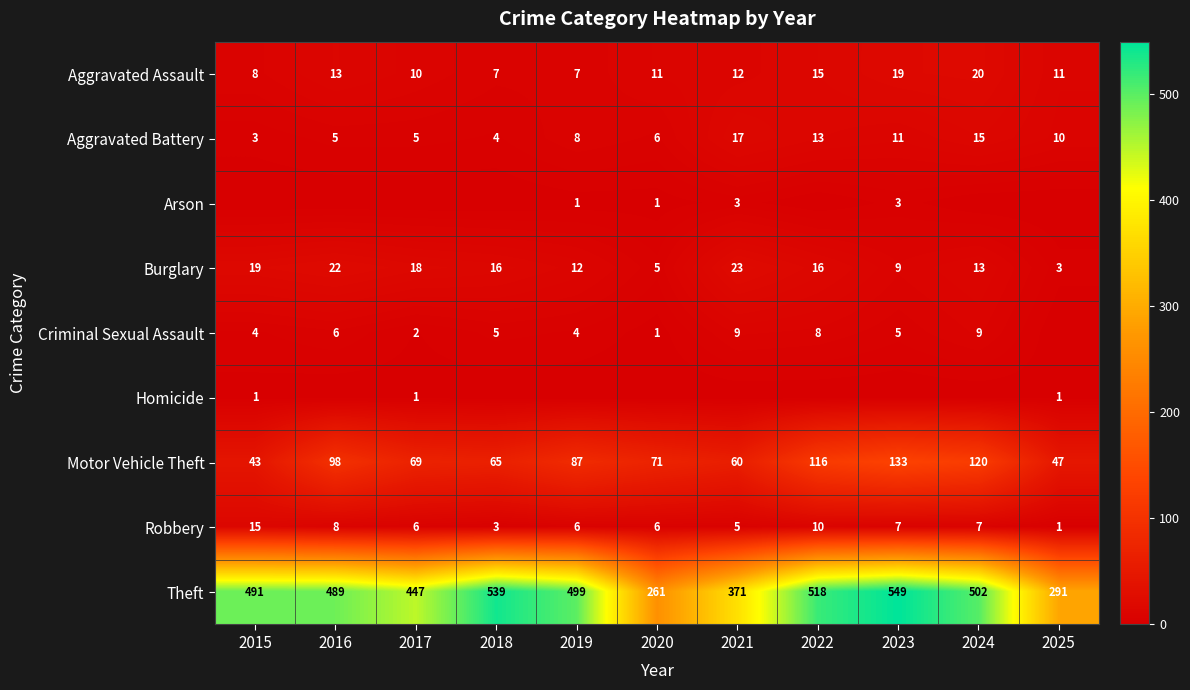

What is the maximum value for Aggravated Battery?

17